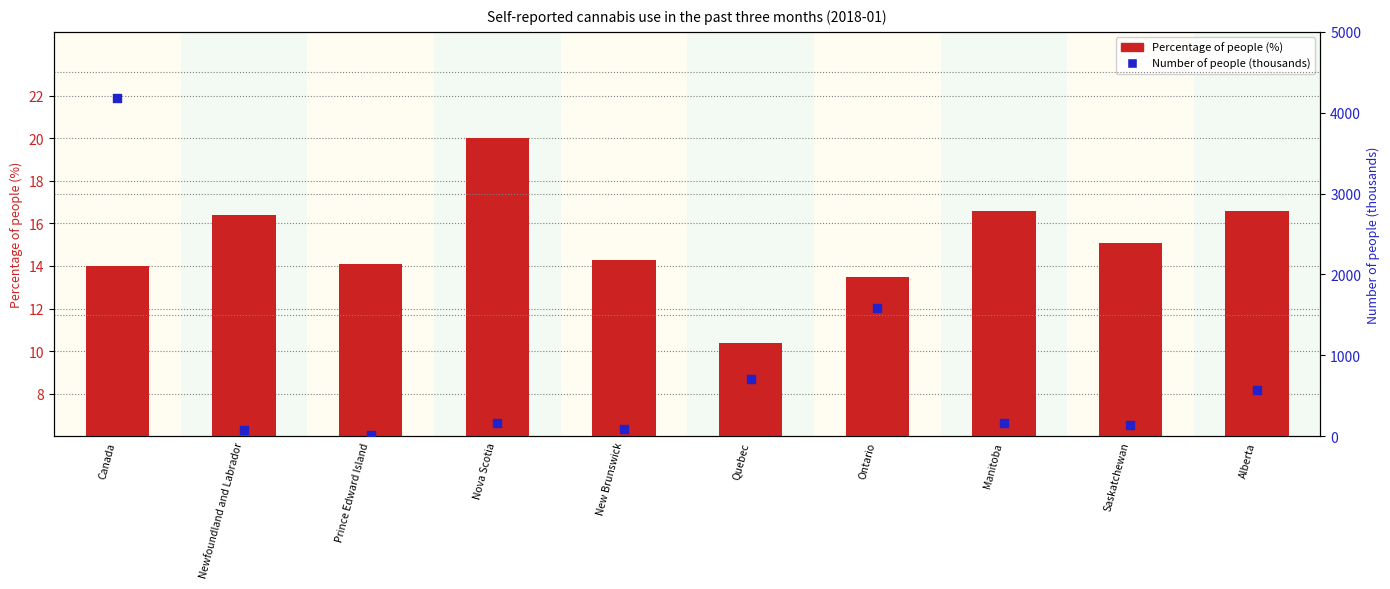

Is the value of Percentage of people at Canada greater than the value of Number of people (thousands) at Quebec?

No